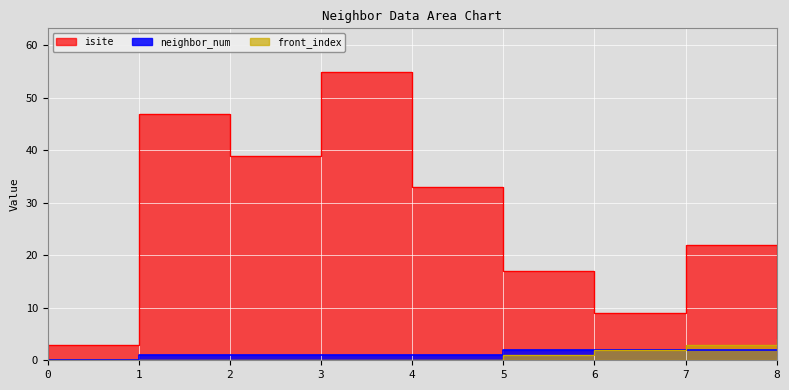

At which category is the sum across all series the highest?

3